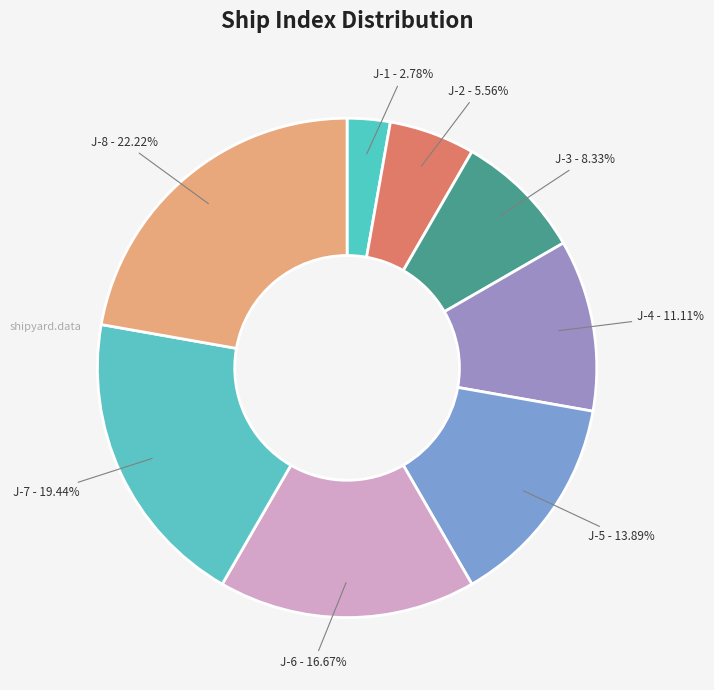

To the nearest percent, what is the difference between the J-5 and J-3 slice percentages?

6%